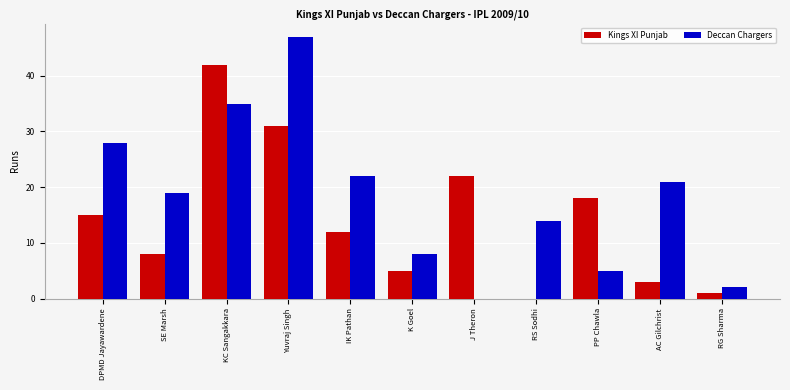

What is the average value of the Kings XI Punjab series?

14